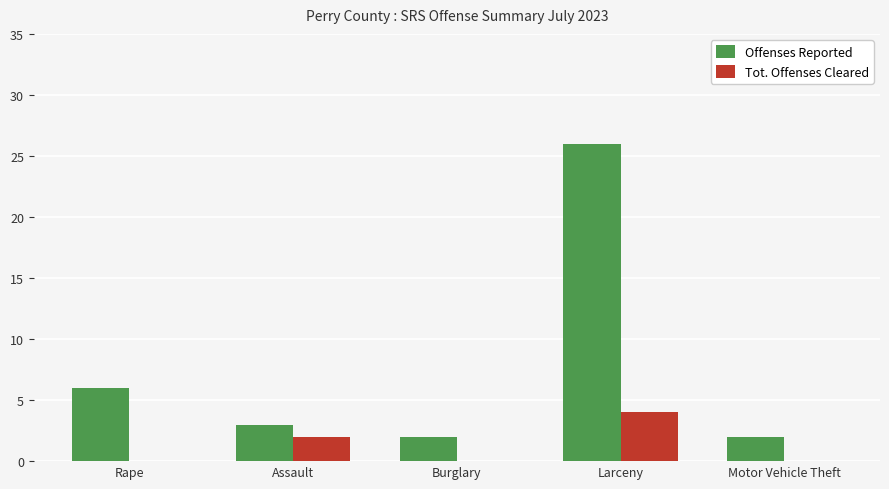

Which series has the largest total across all categories?

Offenses Reported